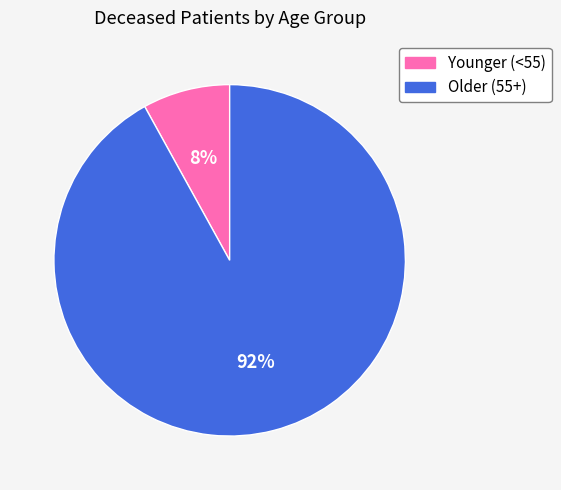

Rank the categories by value from lowest to highest.

Younger (<55), Older (55+)